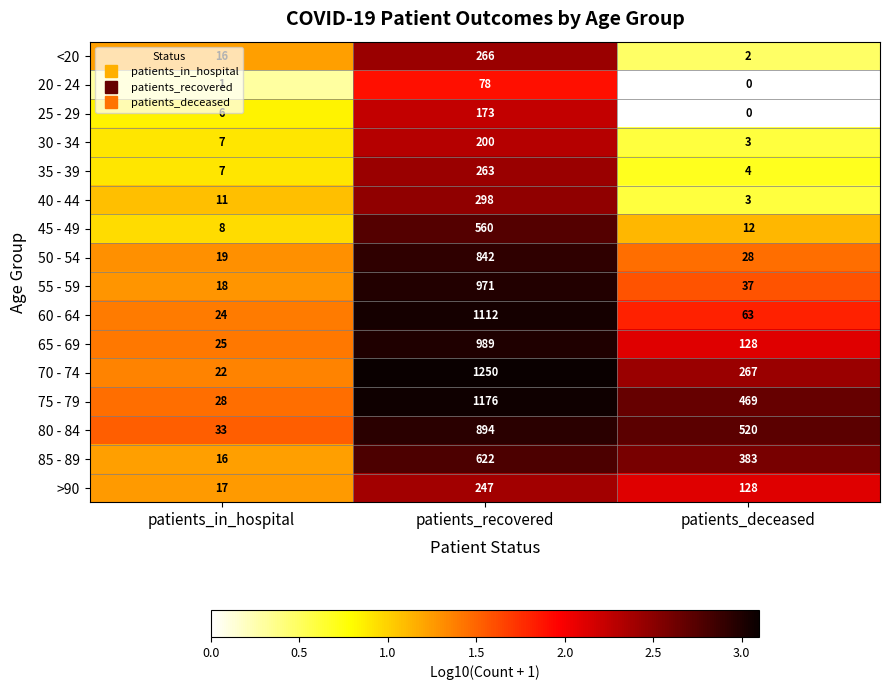

Is it true that 80 - 84 equals 283 at patients_deceased?

False